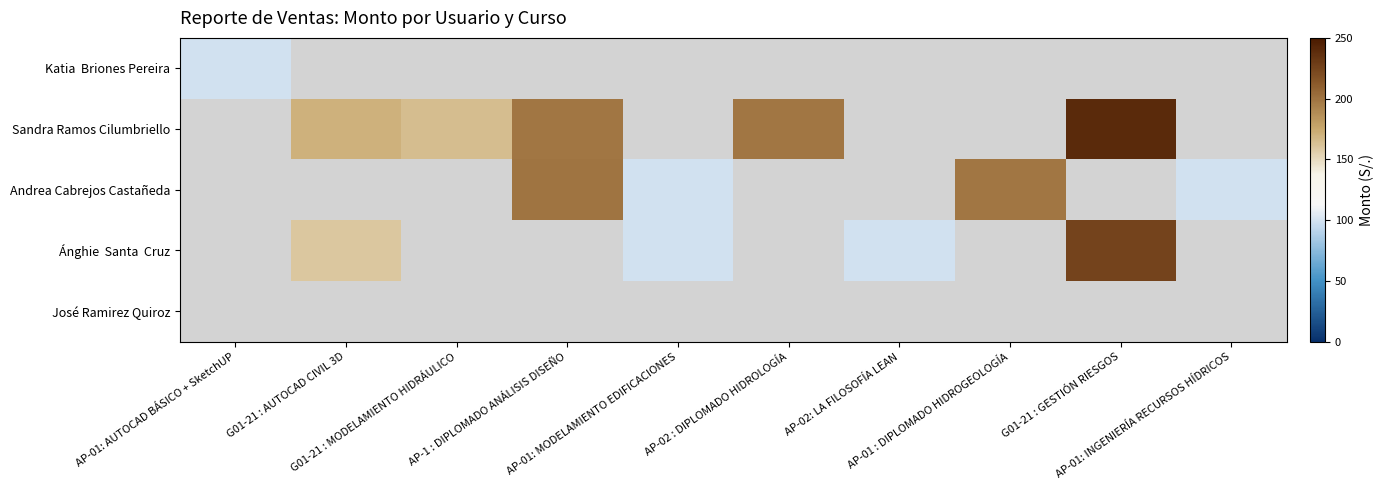

At AP-1 : DIPLOMADO ANÁLISIS DISEÑO, list the series in order from smallest to largest.

Katia Briones Pereira, Sandra Ramos Cilumbriello, Andrea Cabrejos Castañeda, Ánghie Santa Cruz, José Ramirez Quiroz